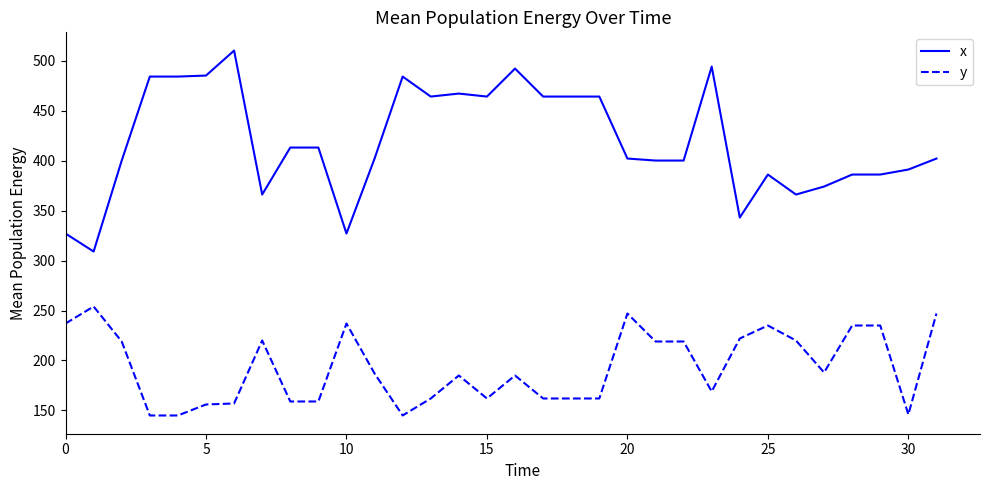

What is the maximum value shown in the chart?

510